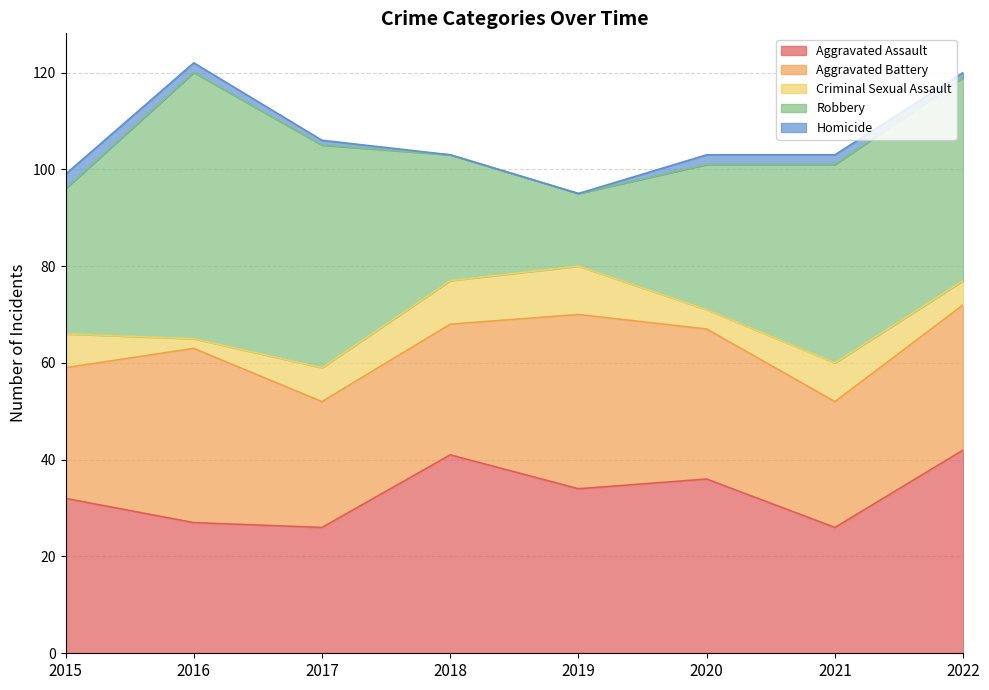

How many values in the Homicide series exceed 2?

1